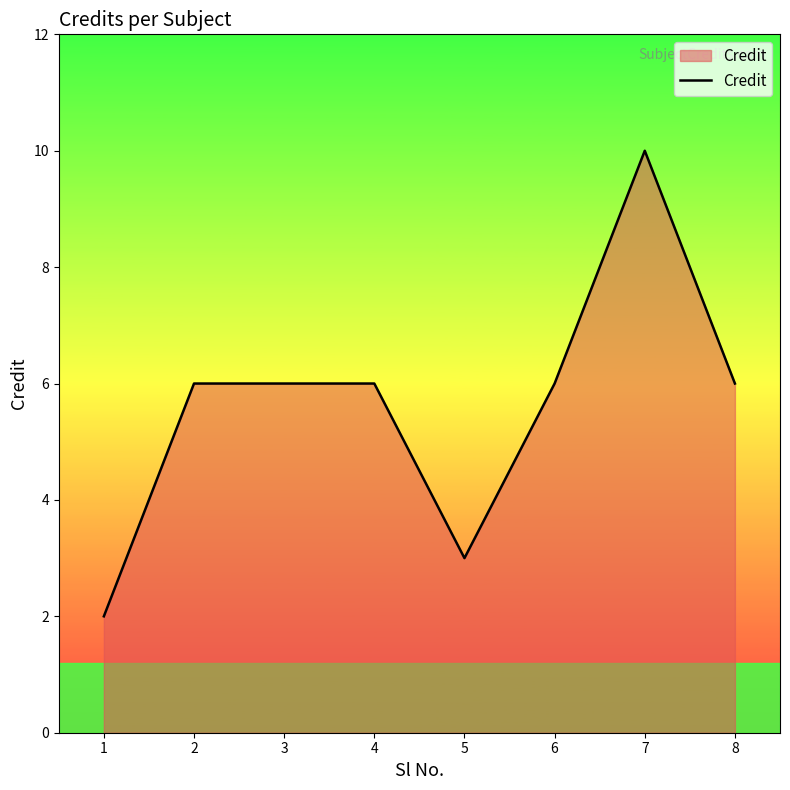

What is the approximate value at 6?

6